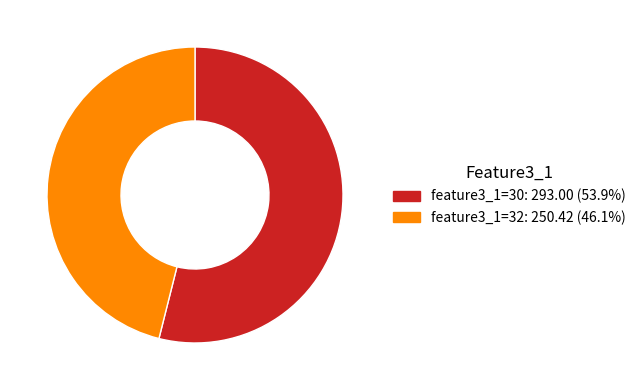

Is the sum of feature3_1=32: 250.42 (46.1%) and feature3_1=30: 293.00 (53.9%) greater than half?

Yes